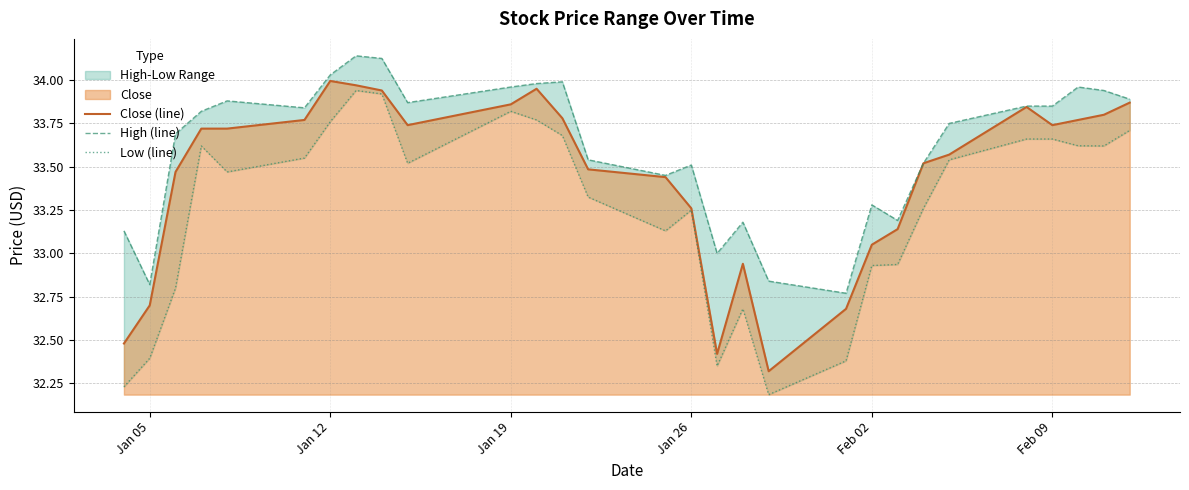

Is it true that Close (line) equals 34.0 at Jan 12?

True